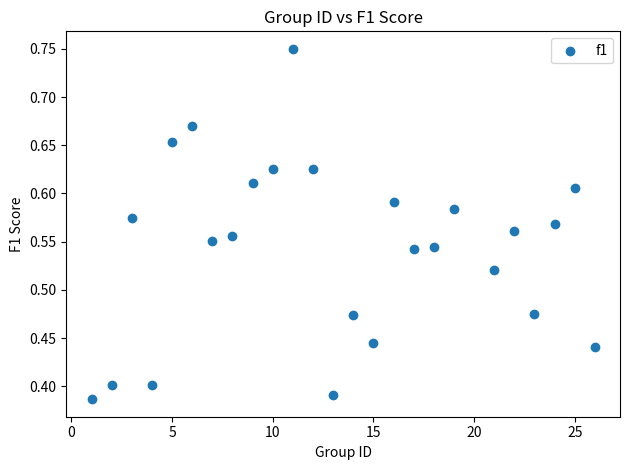

How many points are shown in the scatter plot?

25